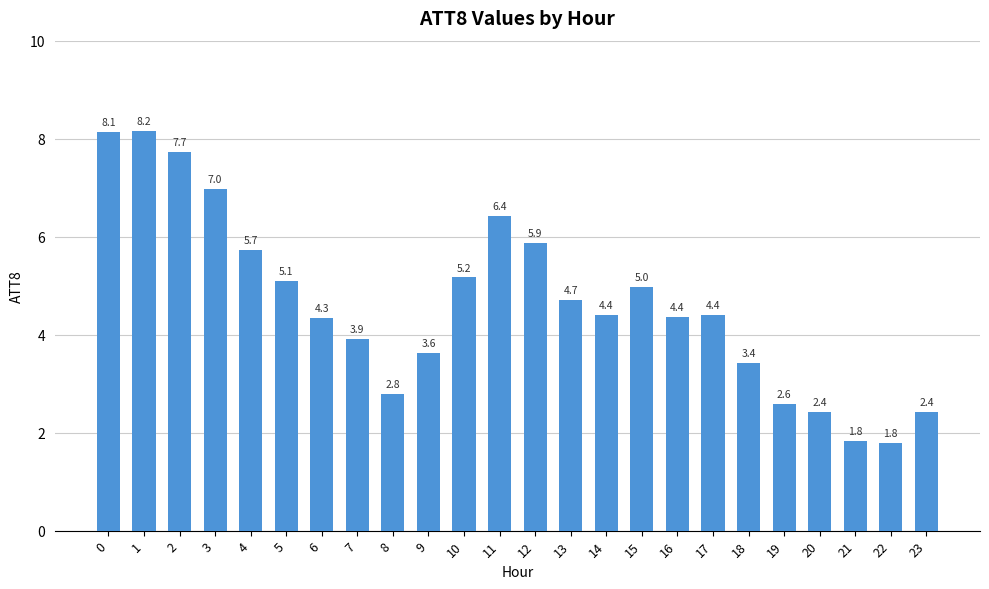

Is it true that the value at 10 is 5.2?

True